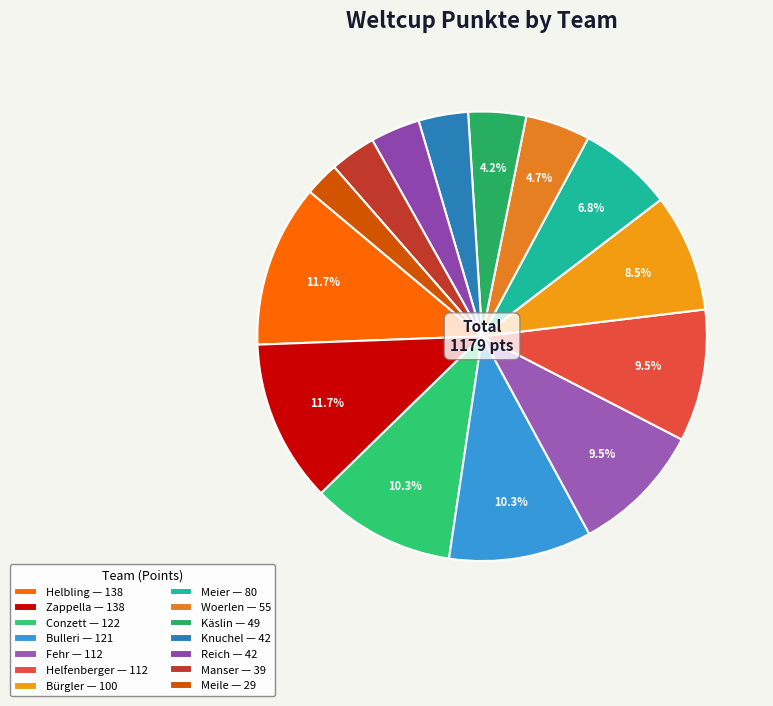

Between Meile and Conzett, which is larger?

Conzett